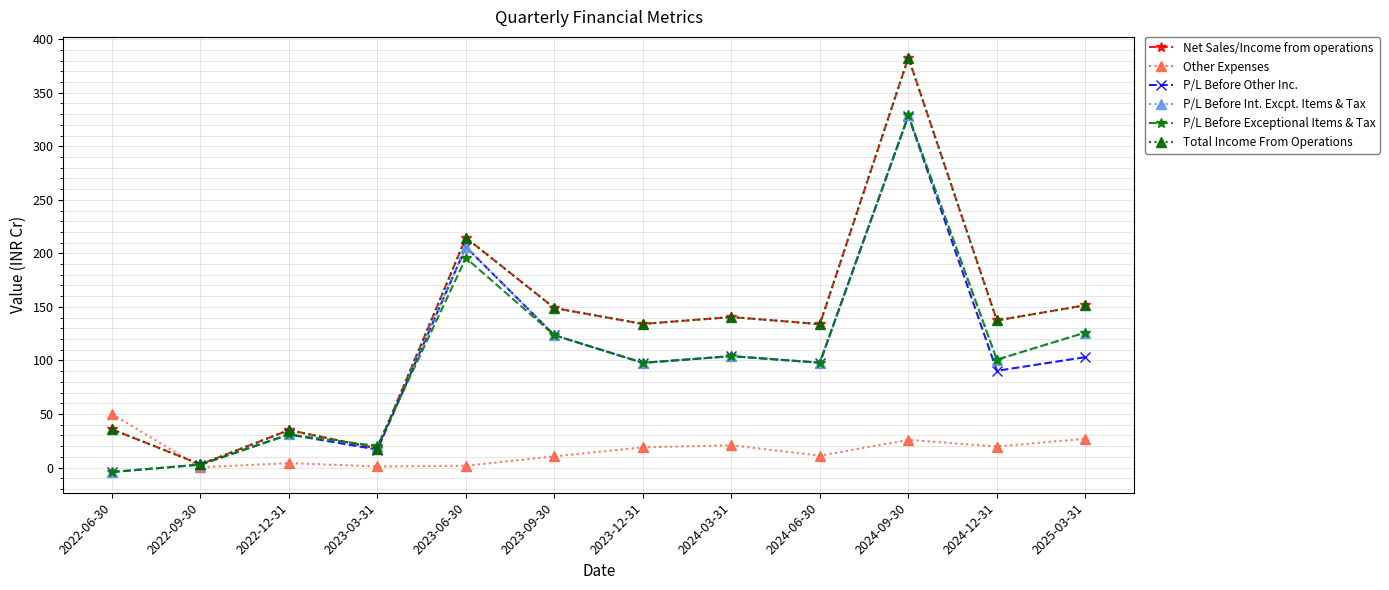

How many values in the P/L Before Exceptional Items & Tax series exceed 100?

6